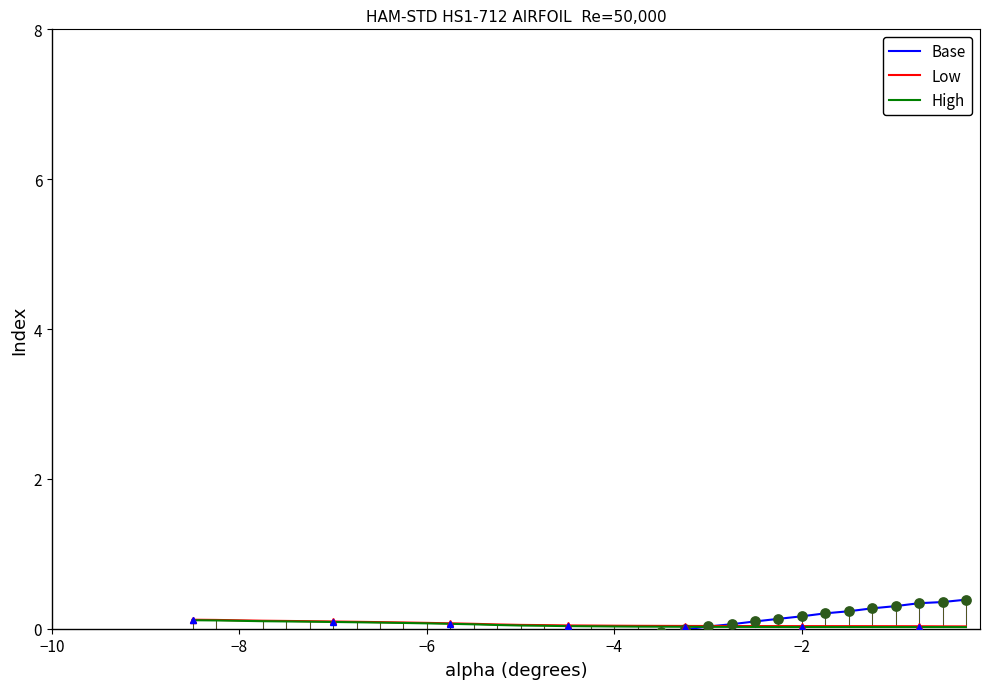

At how many categories does at least one series exceed 0?

33